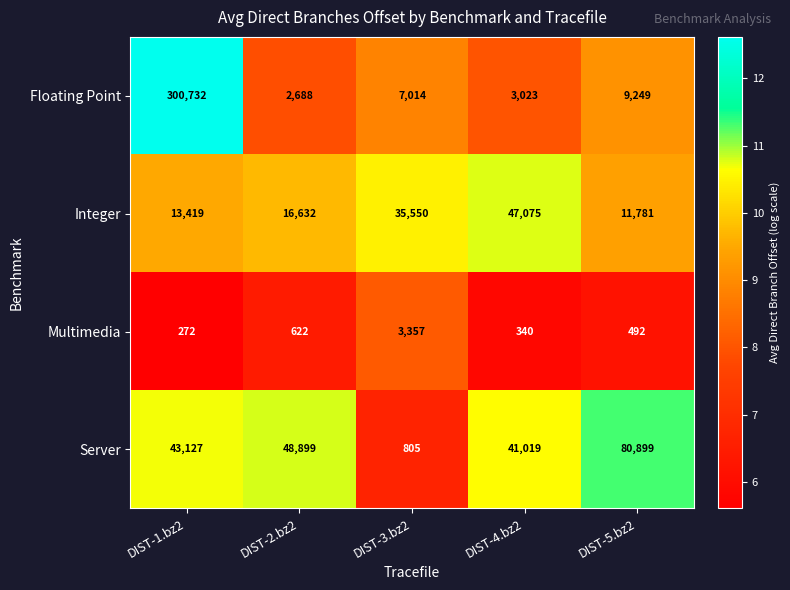

Which series has the widest spread of values?

Floating Point